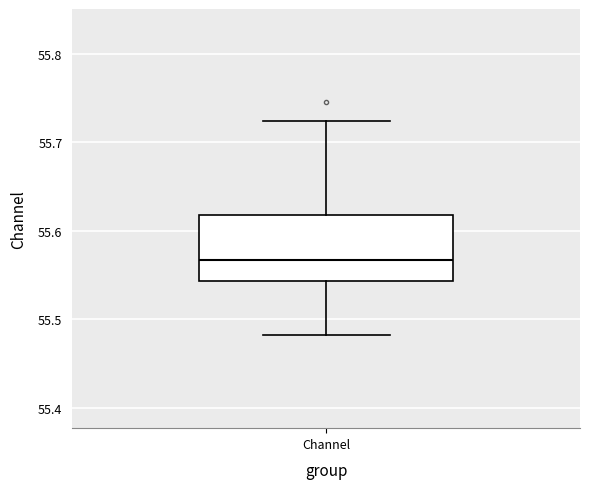

Transcribe this box plot: give where the median line is, the range the box spans, and where the two whiskers end, as read against the y-axis. The values are not printed on the chart, so give them approximately, as read against the axis.

median 55.57, box 55.54 to 55.62, whiskers 55.48 to 55.72